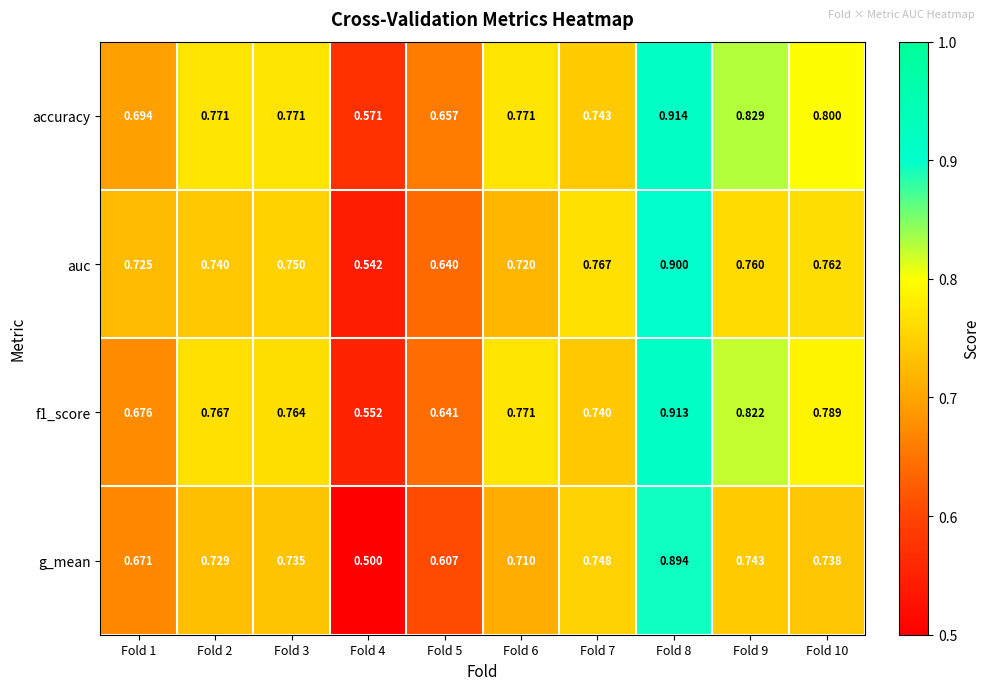

Is the value of f1_score at Fold 5 greater than the value of auc at Fold 2?

No